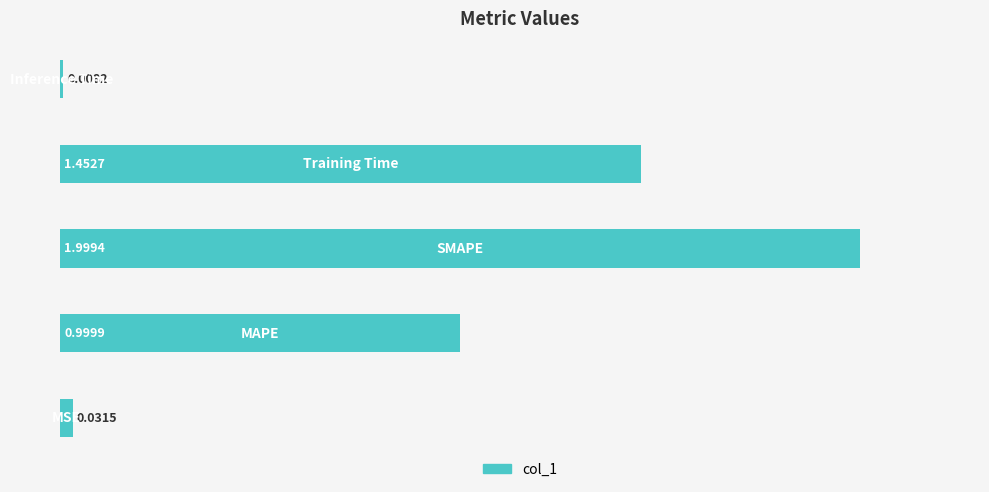

What is the difference between the maximum and minimum values?

2.0